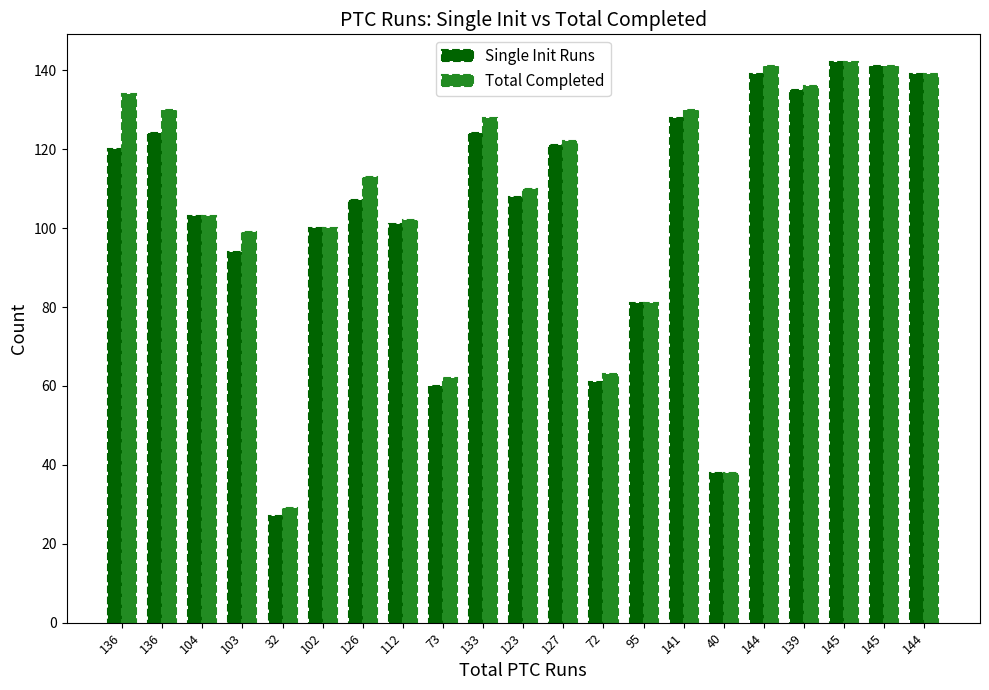

How many groups of bars are there?

21